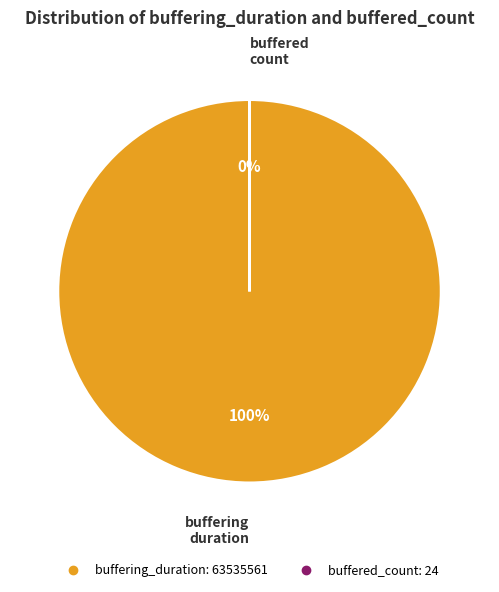

Is it true that buffering_duration is 94% of the pie?

False